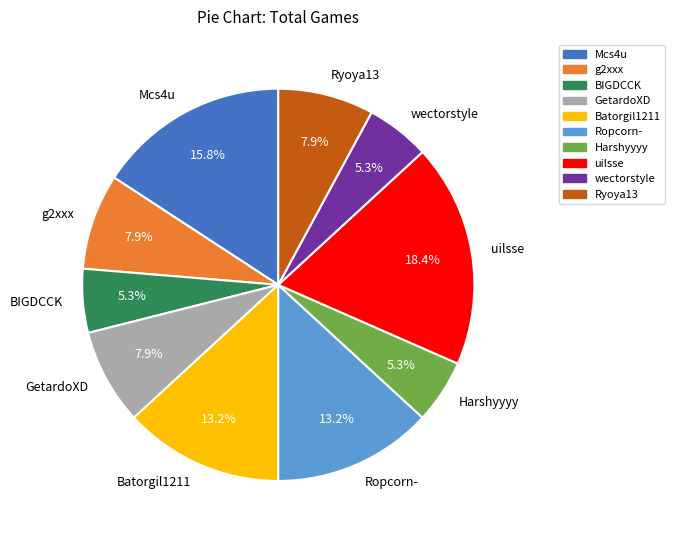

Count the number of slices in the pie.

10